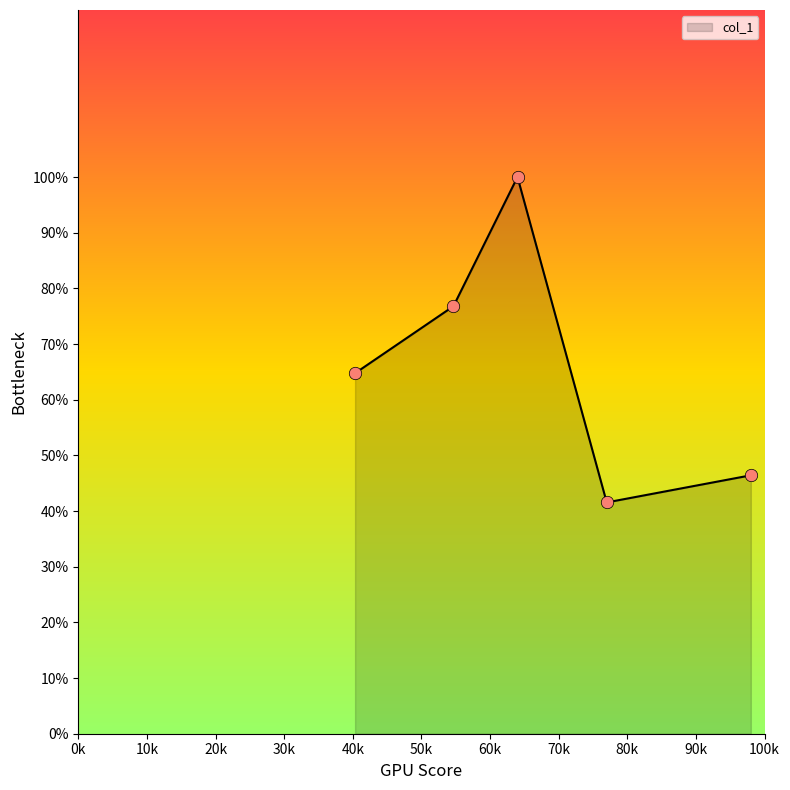

How many interior local peaks (higher than both neighbors) does the data have?

1